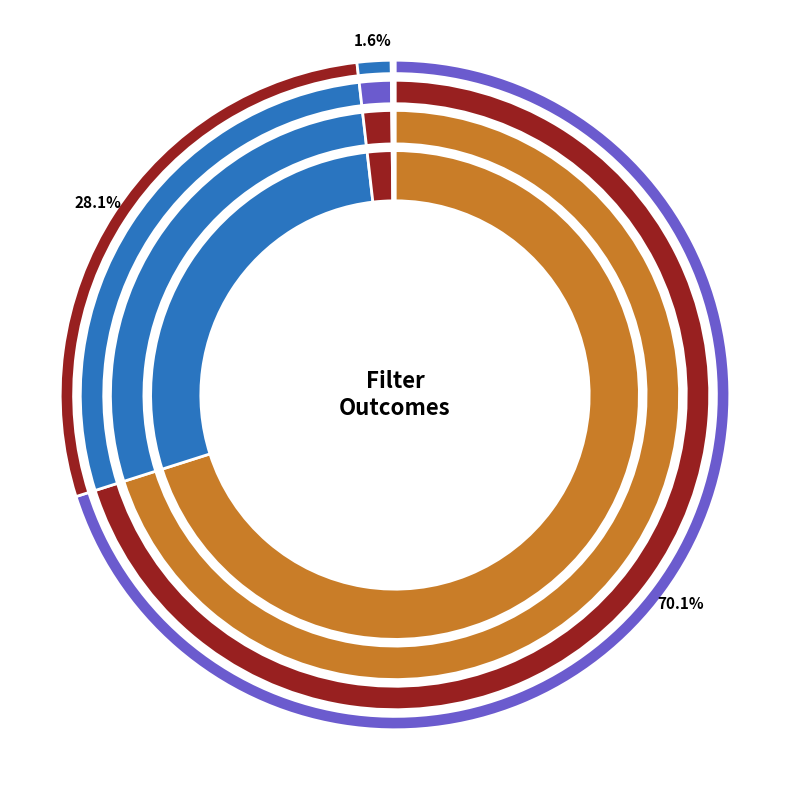

Combined, what portion of the pie is Settles and P Loses?

3.2%